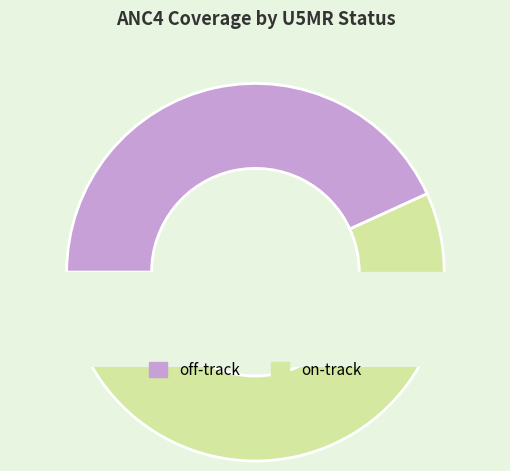

Which slice is the largest?

on-track